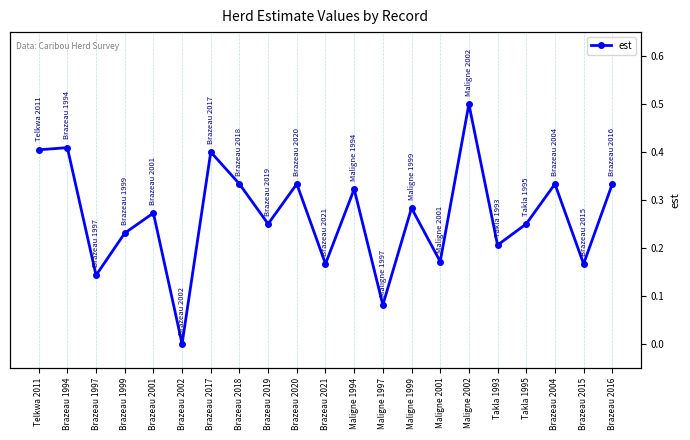

What is the value of the 4th point from the left?

0.2